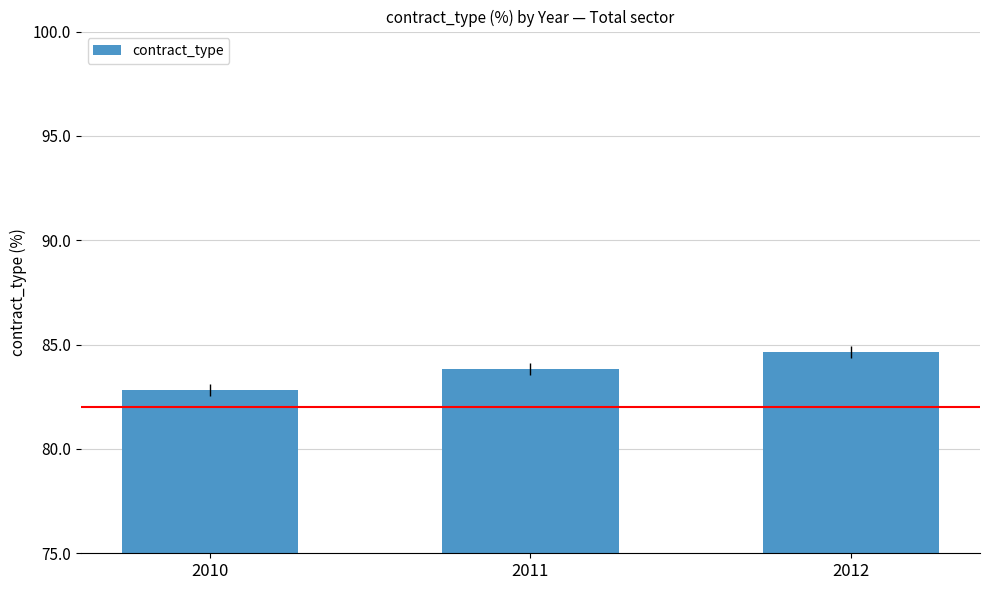

Reading right to left, what are all the values shown in this chart?

84.6	83.8	82.8